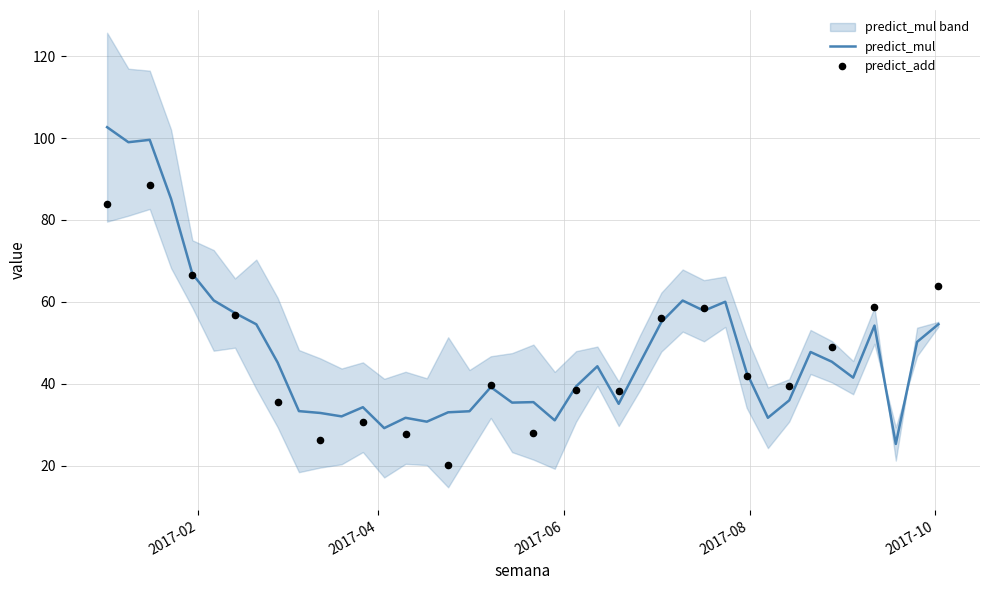

Approximately how many times larger is the value at 2017-09-04 compared to 2017-10-02?

0.8